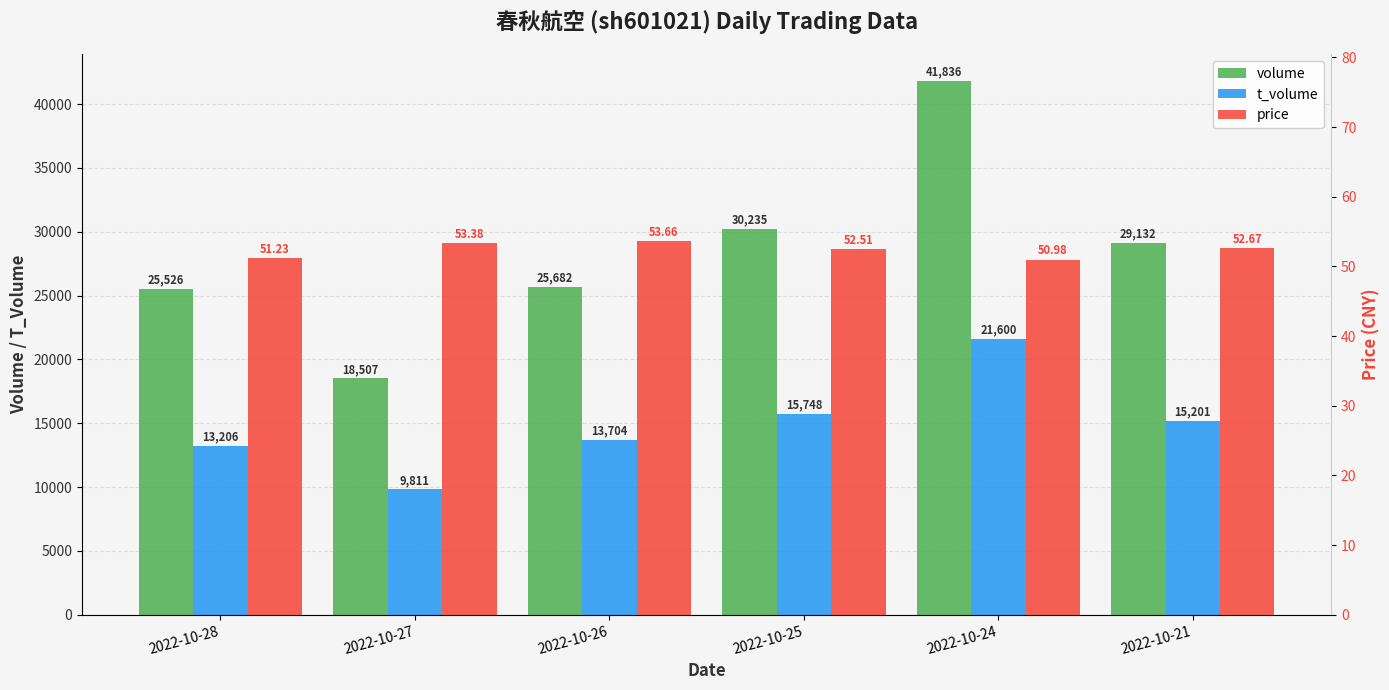

How many data points does each series have?

6